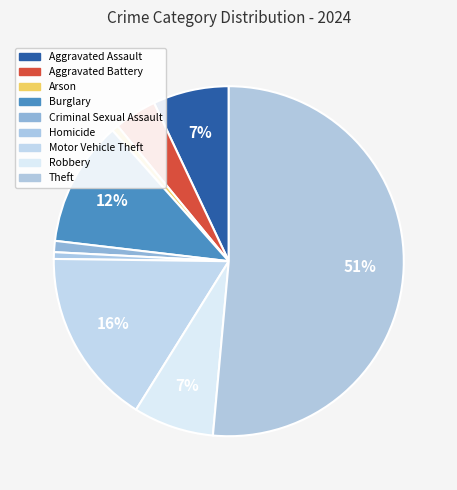

Which category has the smallest portion of the pie?

Arson